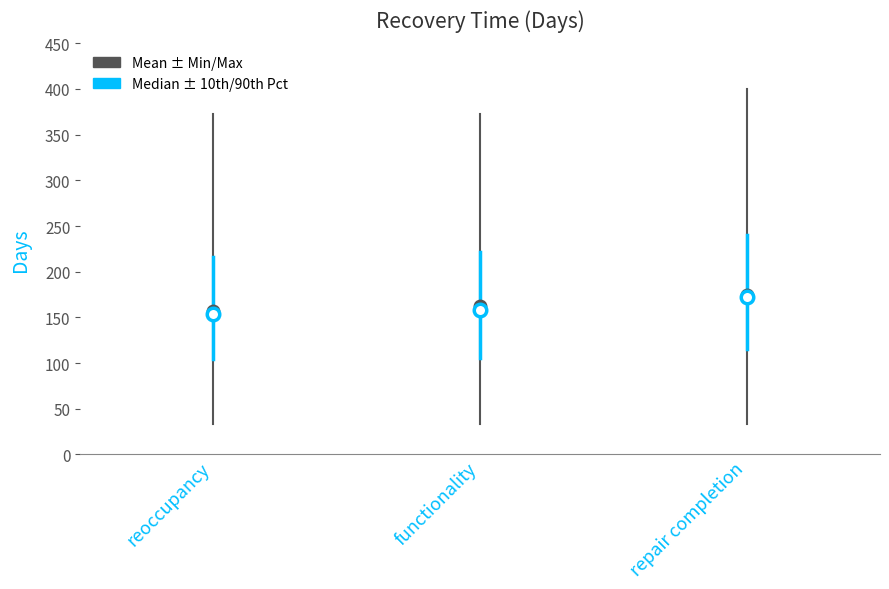

Reading left to right, list all the values displayed in this chart.

mean: reoccupancy=157	functionality=162	repair completion=175
median: reoccupancy=154	functionality=158	repair completion=172
minimum: reoccupancy=33	functionality=33	repair completion=33
maximum: reoccupancy=373	functionality=373	repair completion=400
10th percentile: reoccupancy=104	functionality=106	repair completion=115
90th percentile: reoccupancy=216	functionality=222	repair completion=240